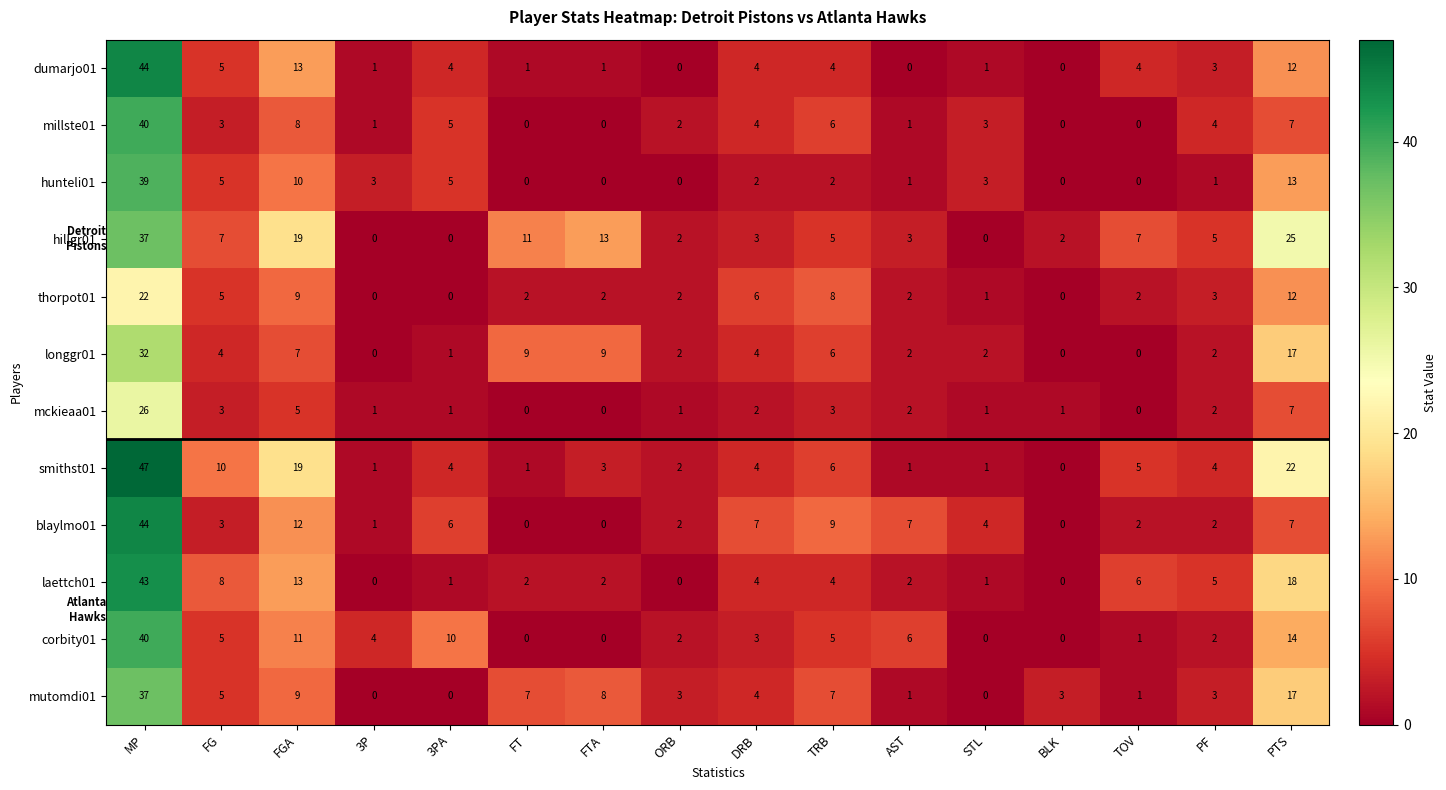

How many categories are shown in the chart?

16